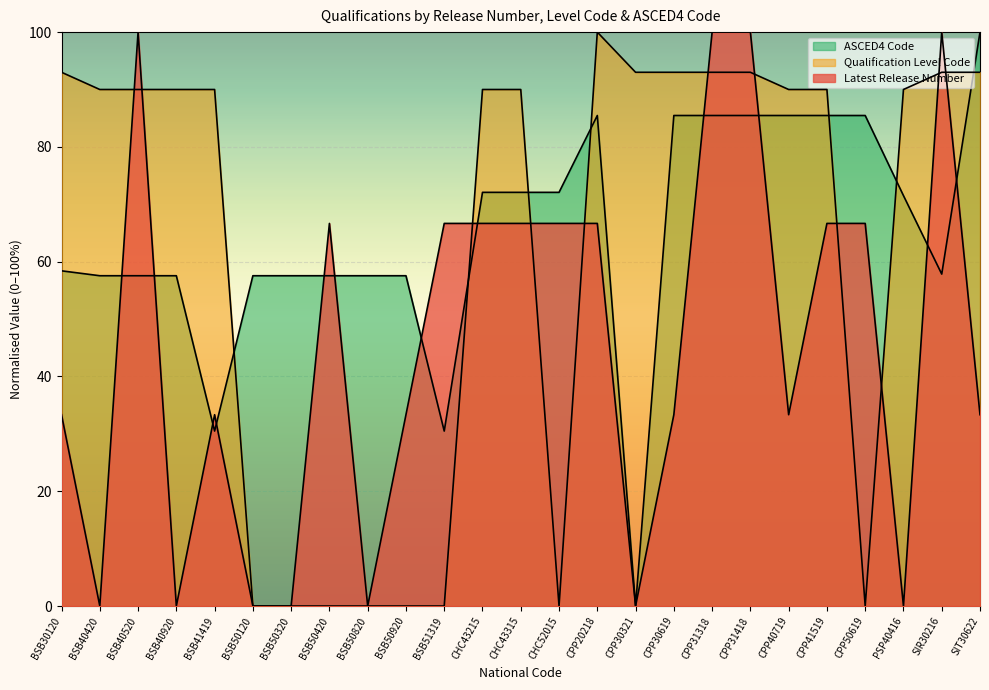

True or false: ASCED4 Code has more than 0 points higher than both neighbors.

True